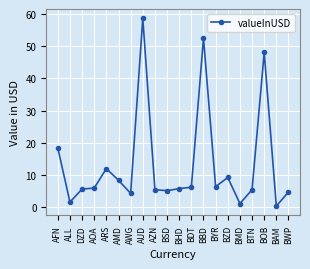

What is the sum of all values?

263.6